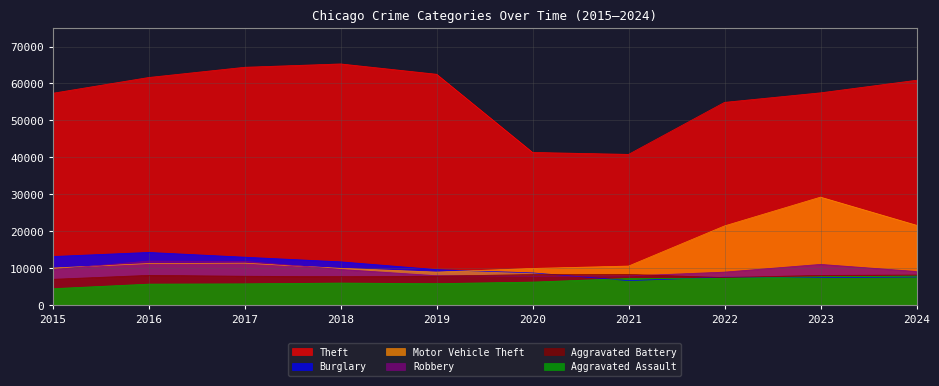

What is the minimum value for Motor Vehicle Theft?

8978